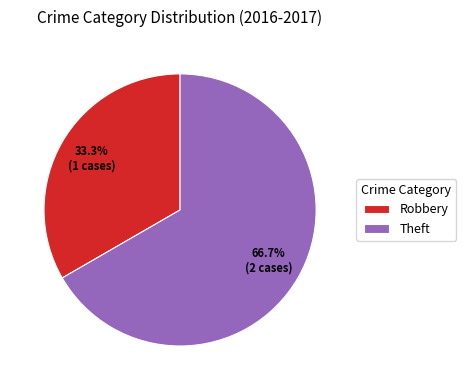

How much of the chart is everything except Theft?

33.3%